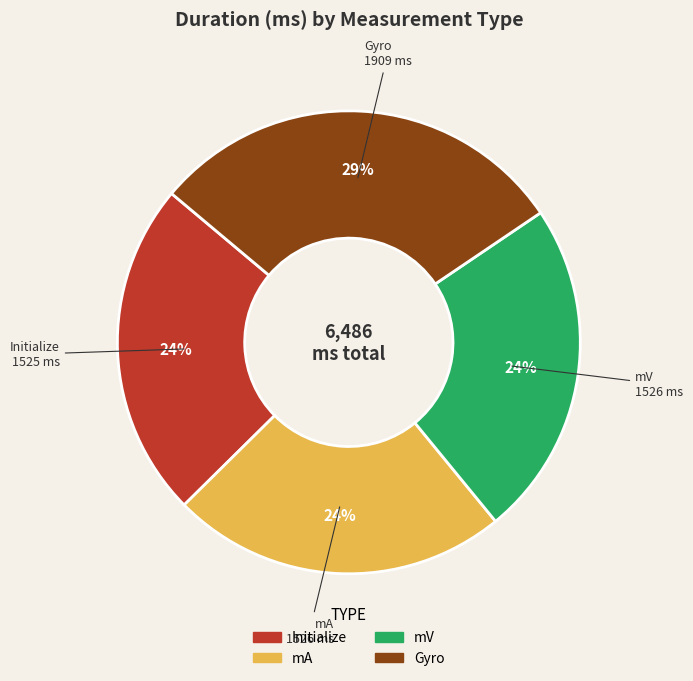

How many segments does this pie chart have?

4